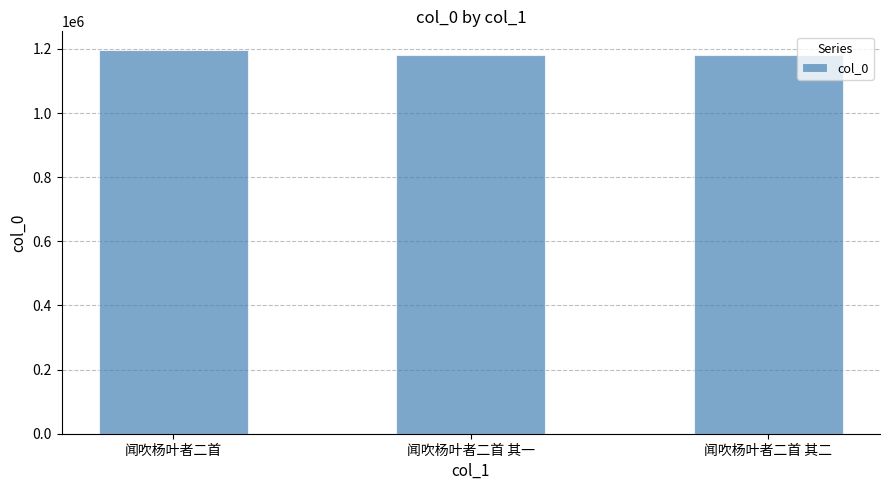

What is the change in value from 闻吹杨叶者二首 其一 to 闻吹杨叶者二首 其二?

+1